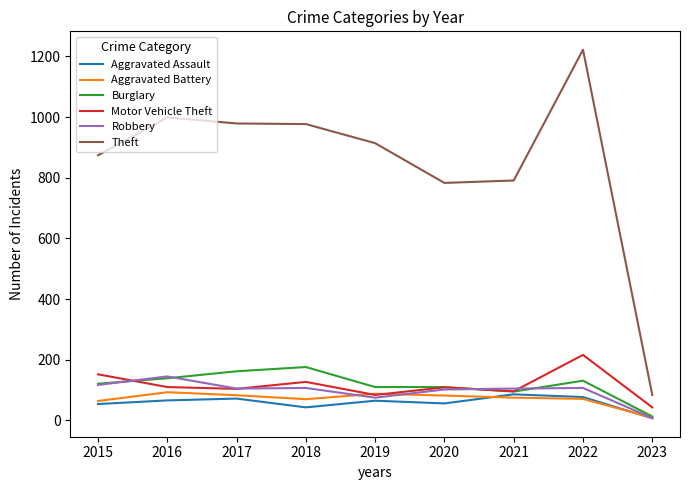

Read the Aggravated Battery value at 2019.

88